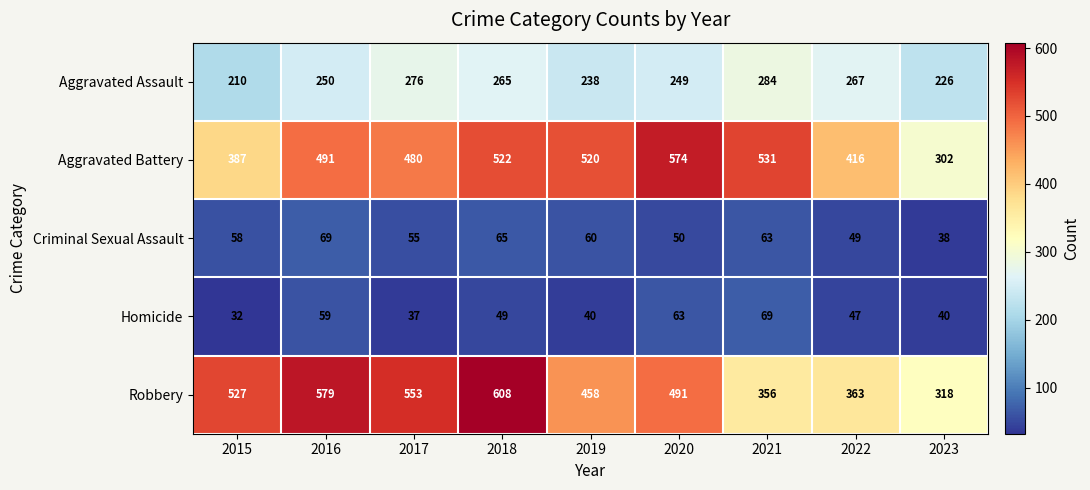

What is the maximum value shown in the chart?

608